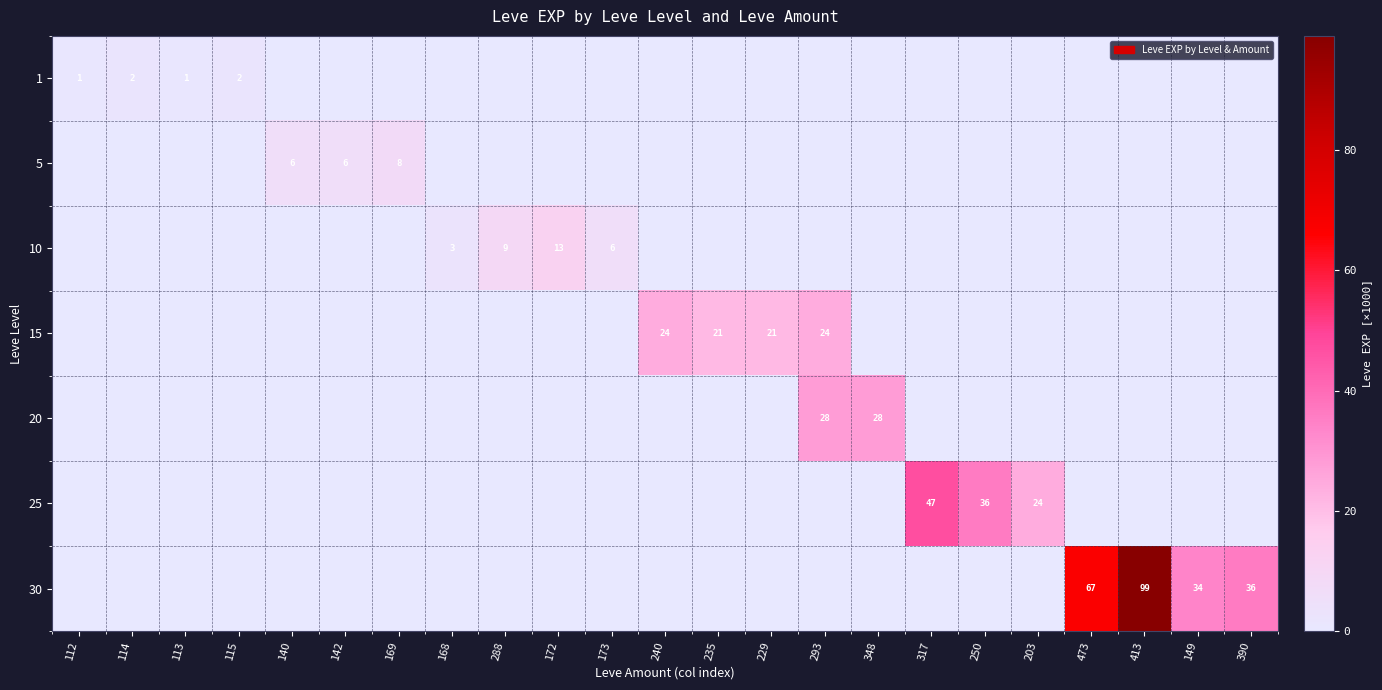

Is the value of 30 at 149 greater than the value of 1 at 112?

Yes